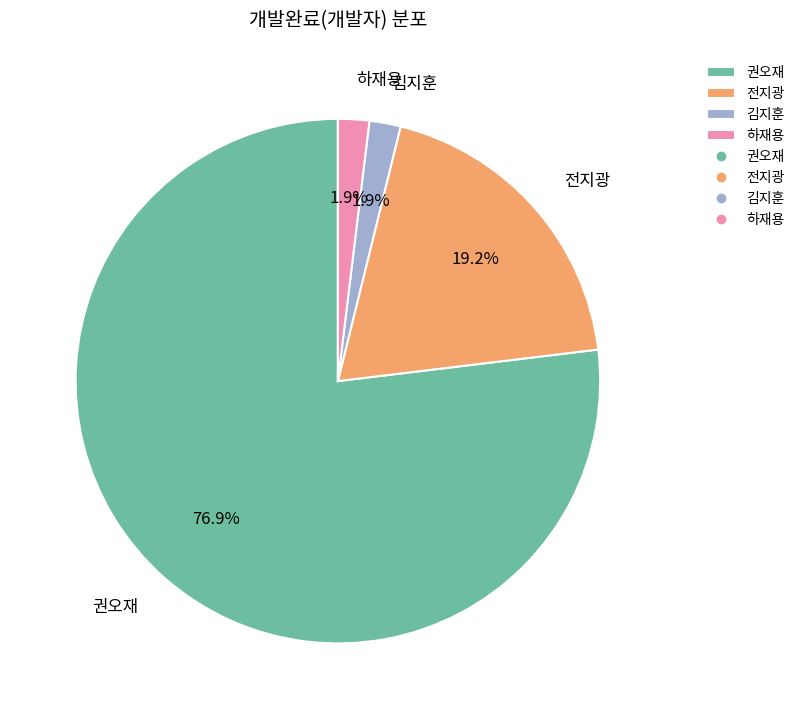

True or false: 전지광 accounts for 11% of the total.

False